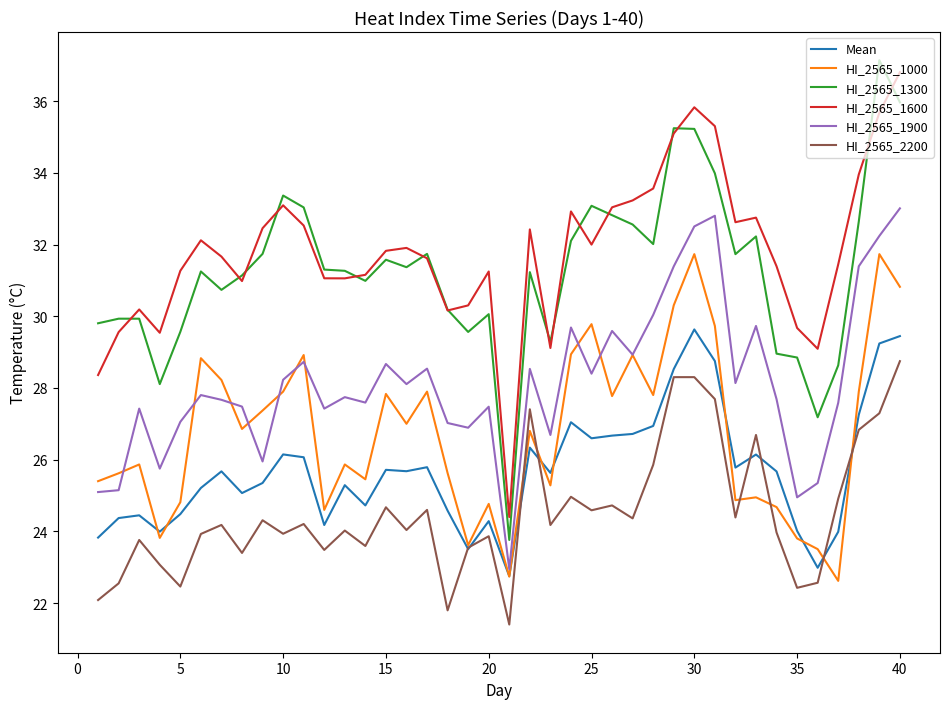

True or false: HI_2565_1600 and HI_2565_1000 intersect in this chart.

False